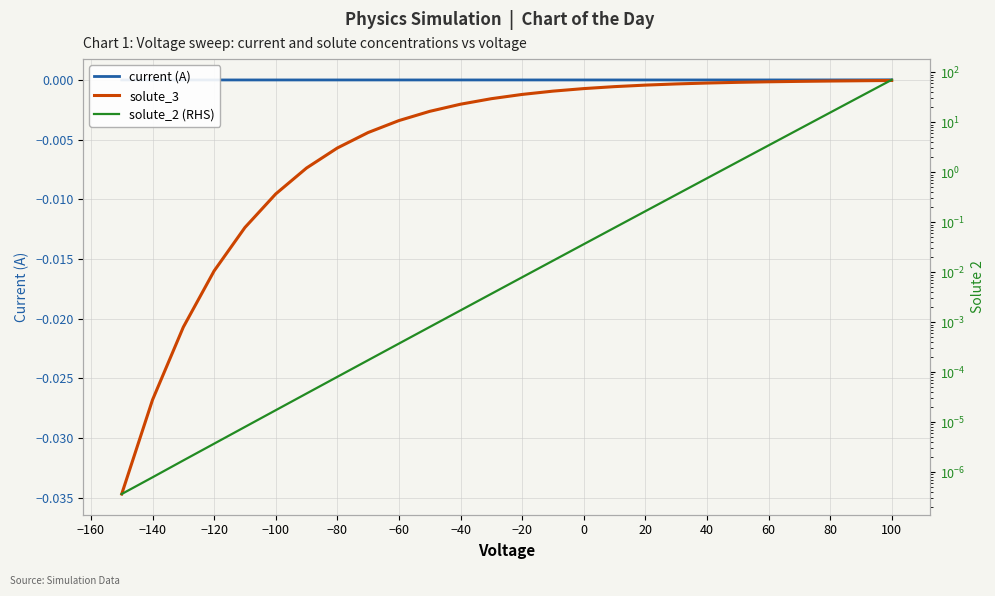

At how many categories does at least one series exceed 10?

3